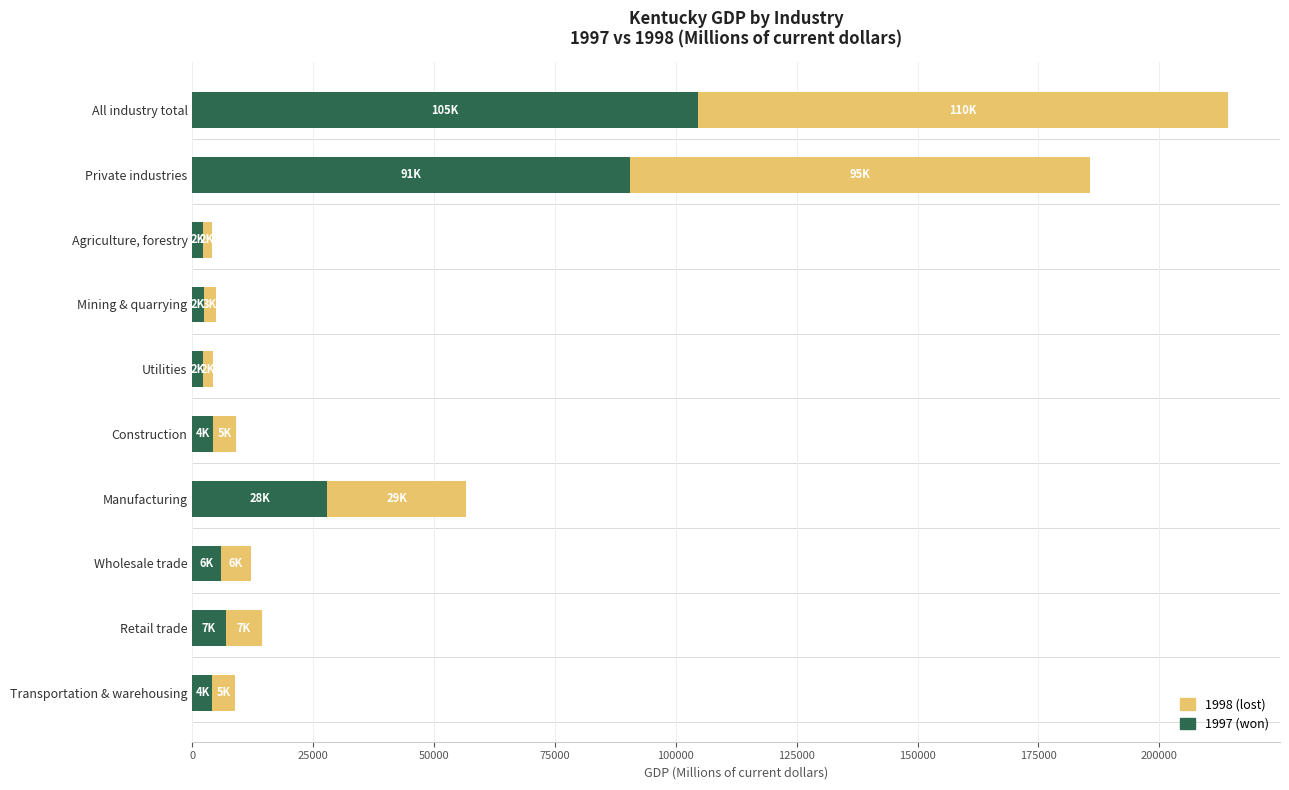

At which category is the sum across all series the highest?

All industry total